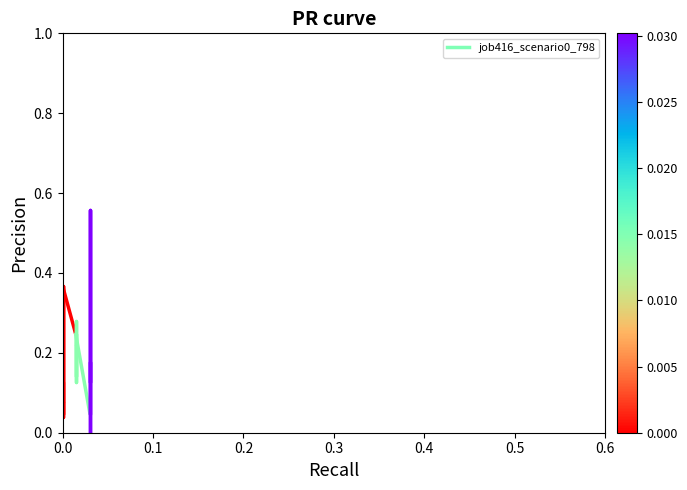

What is the sum of the values at 0.0 and 0.1?

0.2